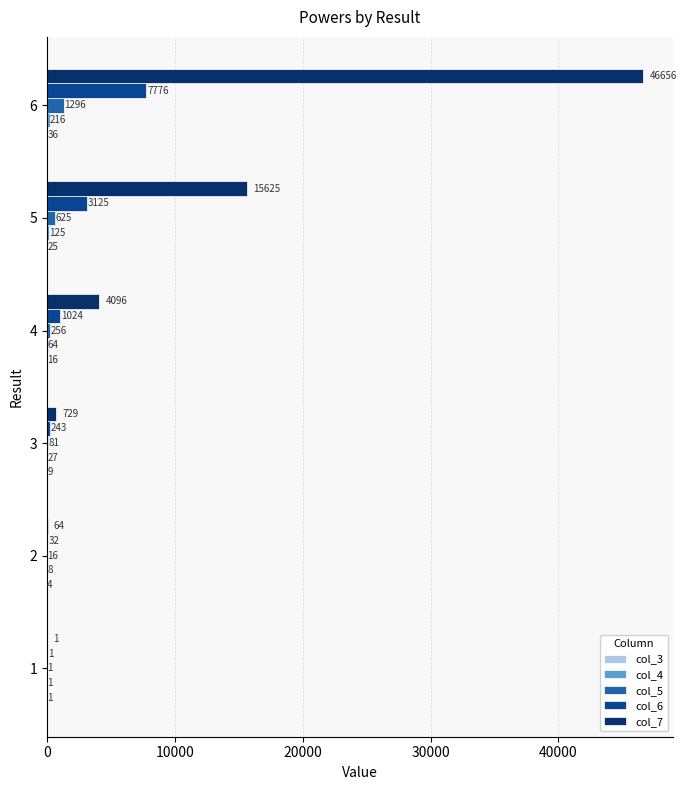

True or false: col_6 has a value of 1024 at 4.

True